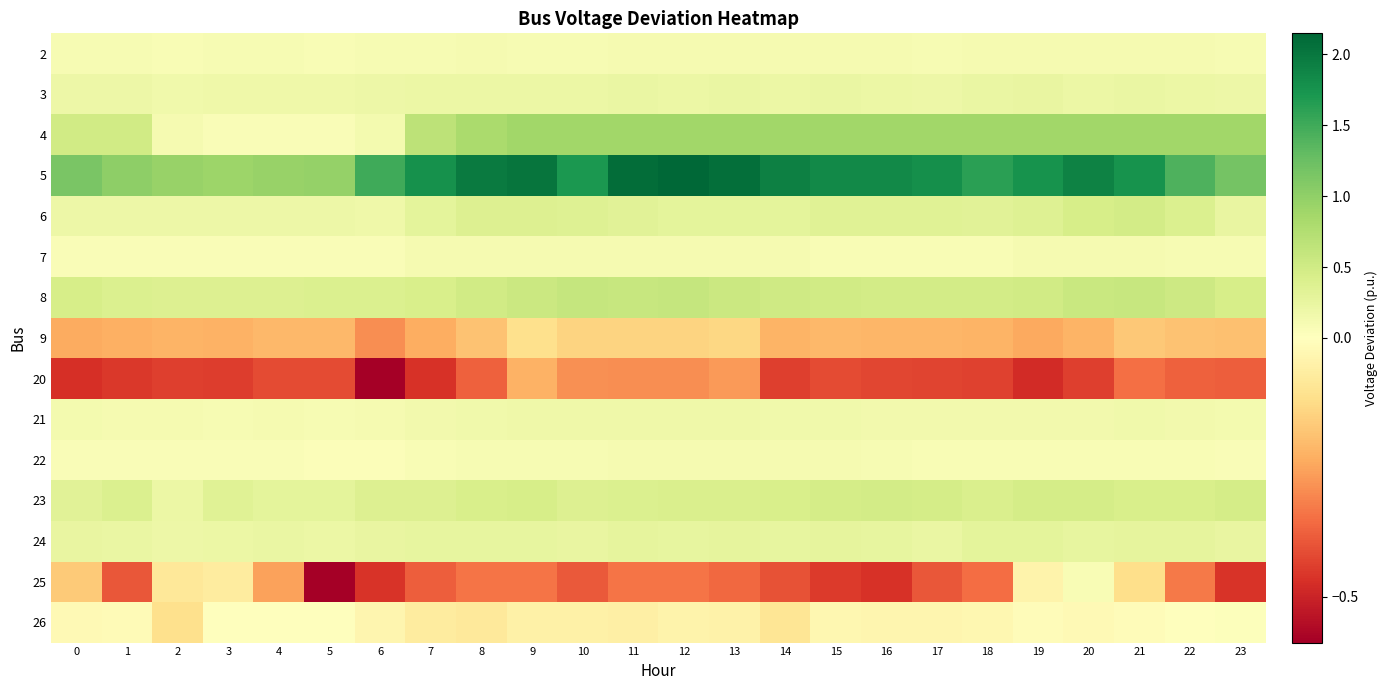

How many distinct data groups are displayed?

15